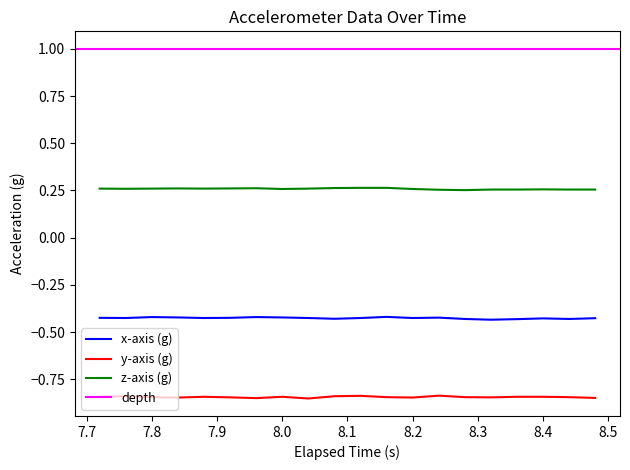

What is the sum of all y-axis (g) values?

-16.9